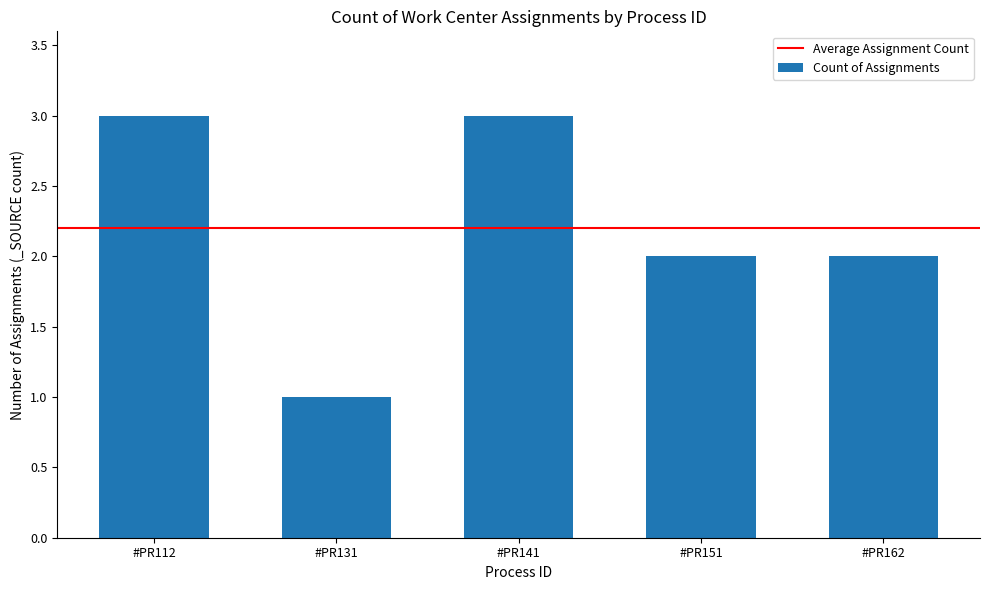

What is the maximum value shown in the chart?

3